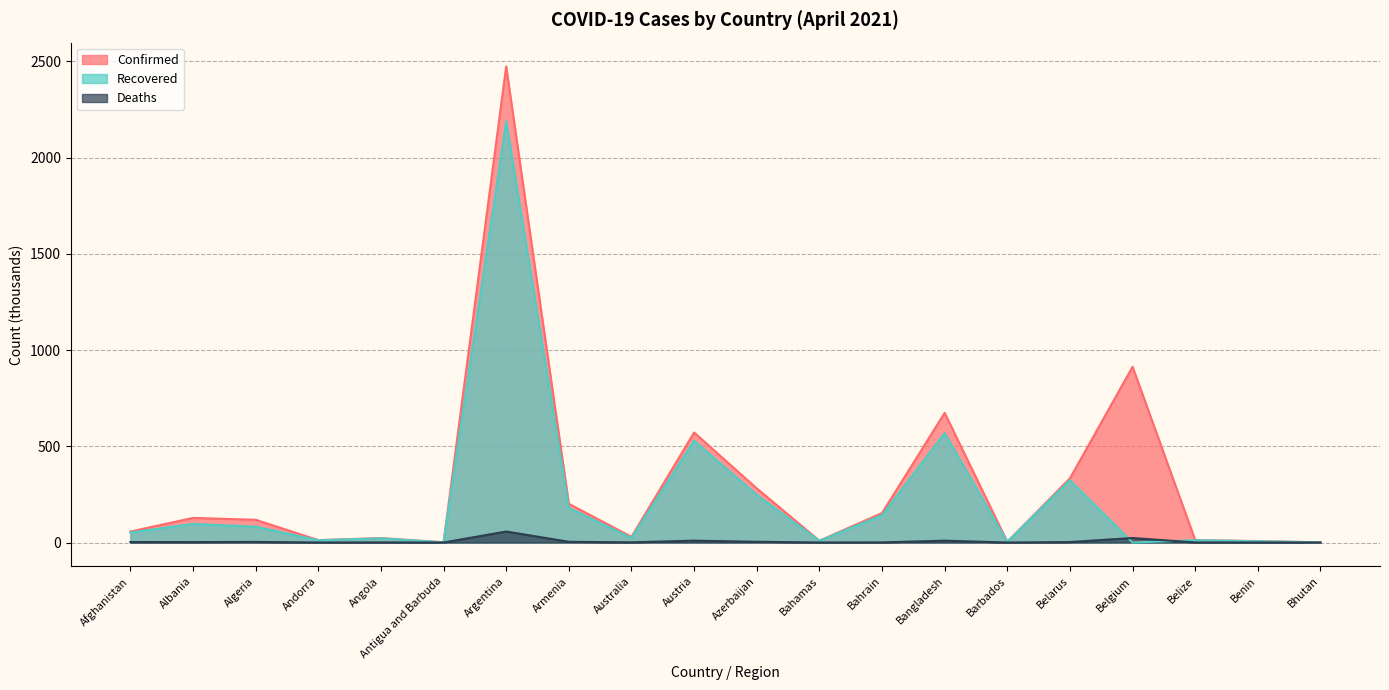

Reading left to right, extract all data points from this chart.

Confirmed: Afghanistan=57.0	Albania=127.8	Algeria=118.1	Andorra=12.5	Angola=23.1	Antigua and Barbuda=1.2	Argentina=2473.8	Armenia=201.2	Australia=29.4	Austria=571.6	Azerbaijan=281.4	Bahamas=9.4	Bahrain=153.1	Bangladesh=673.6	Barbados=3.7	Belarus=333.4	Belgium=913.1	Belize=12.5	Benin=7.5	Bhutan=0.9
Recovered: Afghanistan=52.0	Albania=96.7	Algeria=82.3	Andorra=11.7	Angola=21.6	Antigua and Barbuda=0.9	Argentina=2189.0	Armenia=180.2	Australia=23.1	Austria=529.2	Azerbaijan=247.5	Bahamas=8.8	Bahrain=141.9	Bangladesh=568.5	Barbados=3.6	Belarus=323.7	Belgium=0.0	Belize=12.1	Benin=6.5	Bhutan=0.9
Deaths: Afghanistan=2.5	Albania=2.3	Algeria=3.1	Andorra=0.1	Angola=0.5	Antigua and Barbuda=0.0	Argentina=57.1	Armenia=3.7	Australia=0.9	Austria=9.6	Azerbaijan=3.8	Bahamas=0.2	Bahrain=0.5	Bangladesh=9.6	Barbados=0.0	Belarus=2.3	Belgium=23.3	Belize=0.3	Benin=0.1	Bhutan=0.0